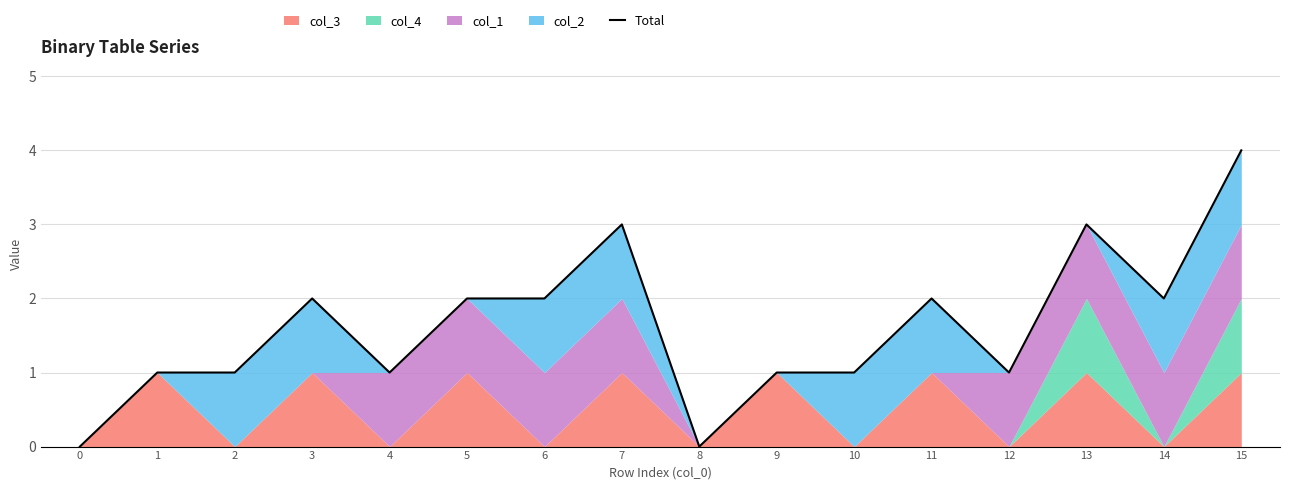

How many interior local valleys (lower than both neighbors) does the data have?

4